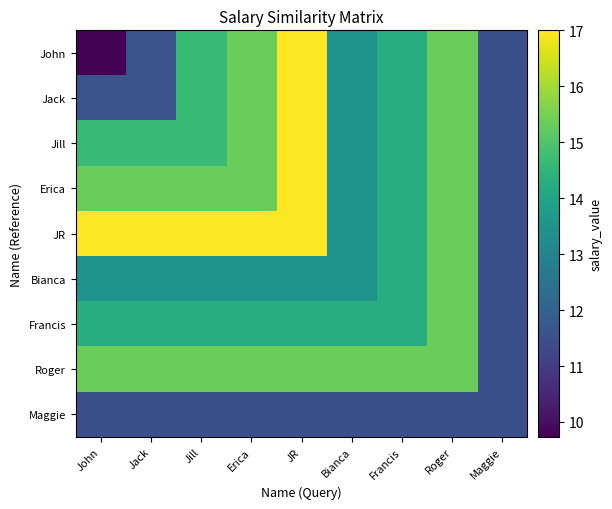

Count the number of categories in the chart.

9